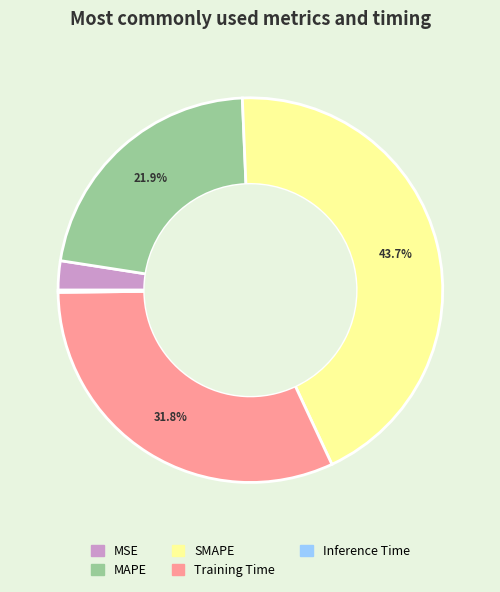

To the nearest percent, what percentage of the pie is MSE?

2%